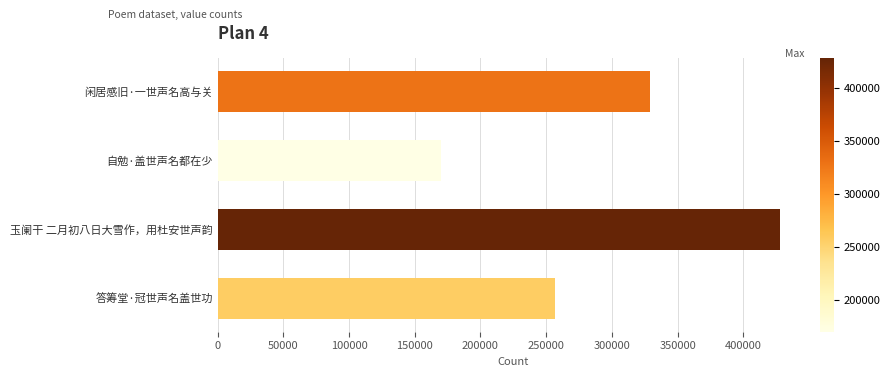

How many series are shown in this chart?

1